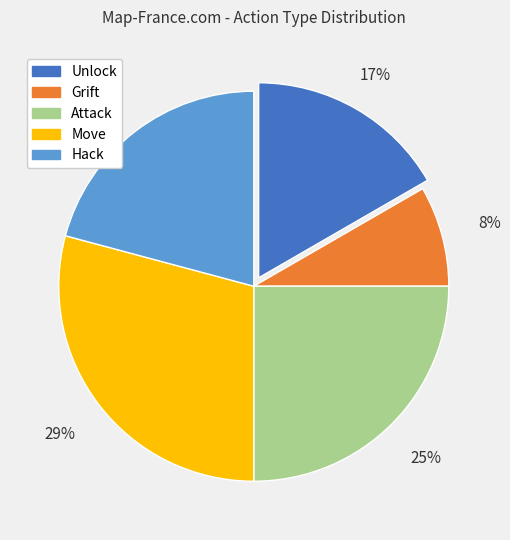

How many segments does this pie chart have?

5